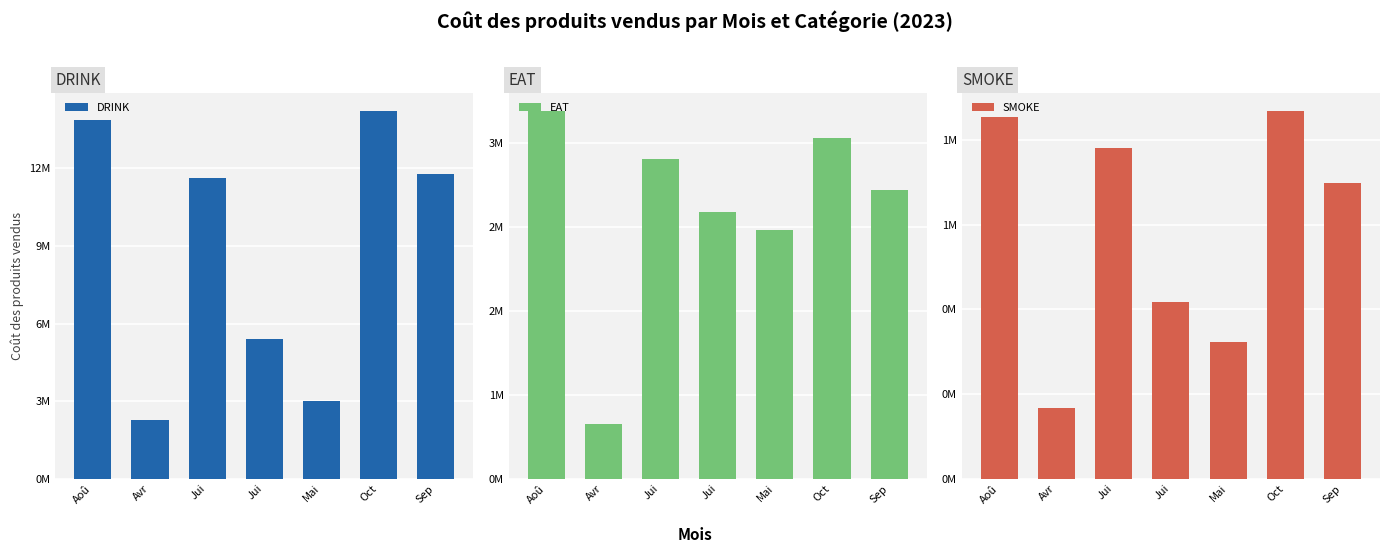

At which label is EAT closest to 2011595?

Mai